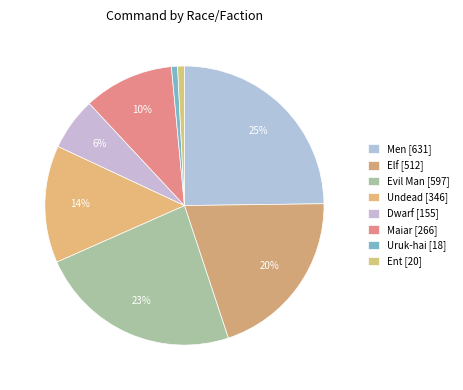

To the nearest percent, what is the difference between the Uruk-hai and Maiar slice percentages?

10%